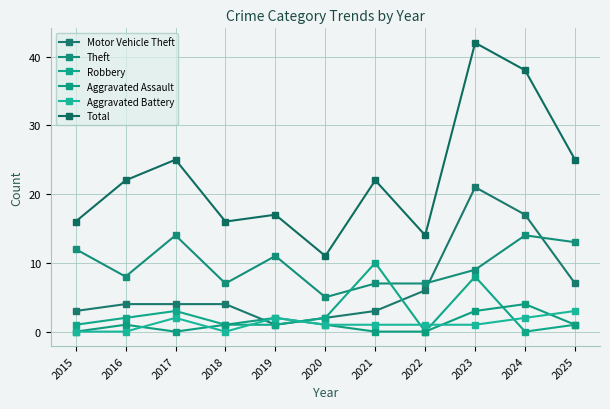

True or false: Total and Robbery intersect in this chart.

False